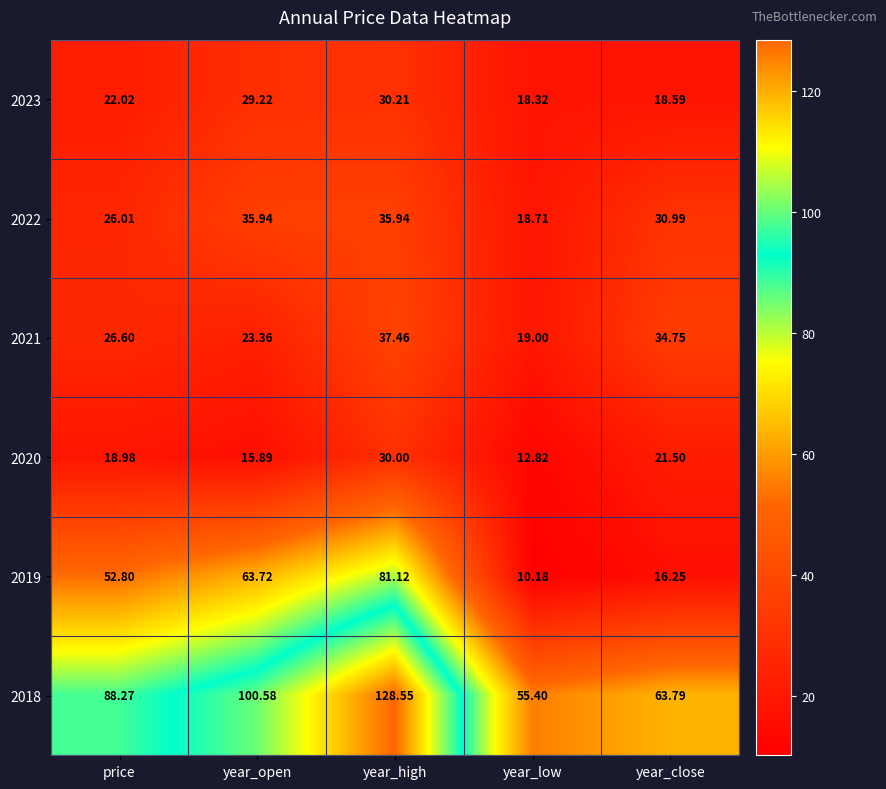

Where does the 2019 series first go above 52?

price